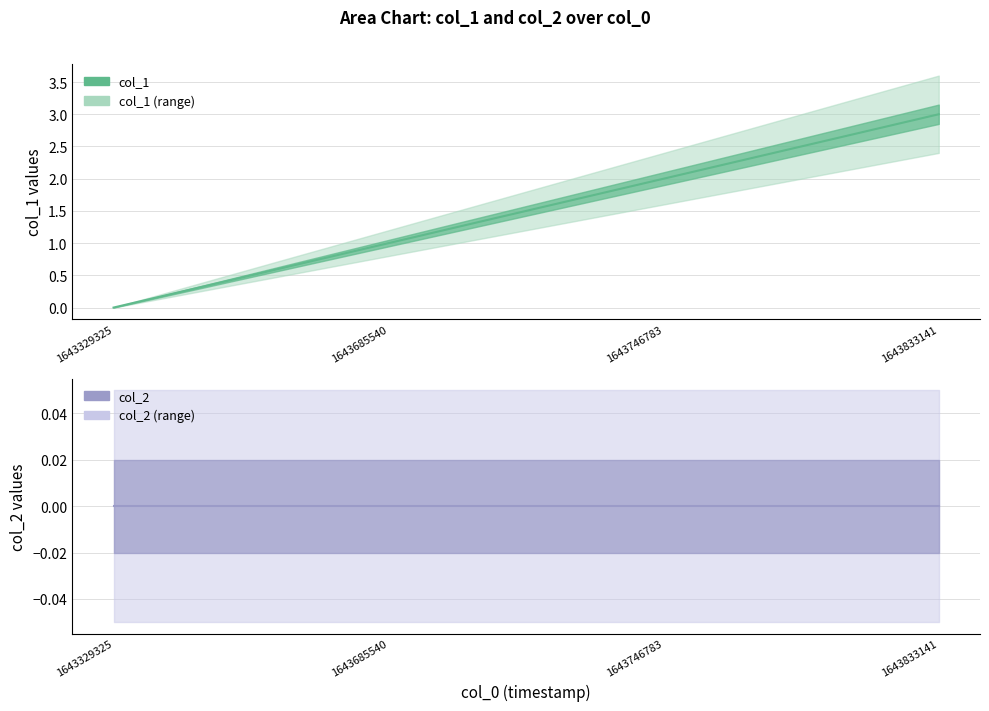

Where does the data first go above 2?

1643833141